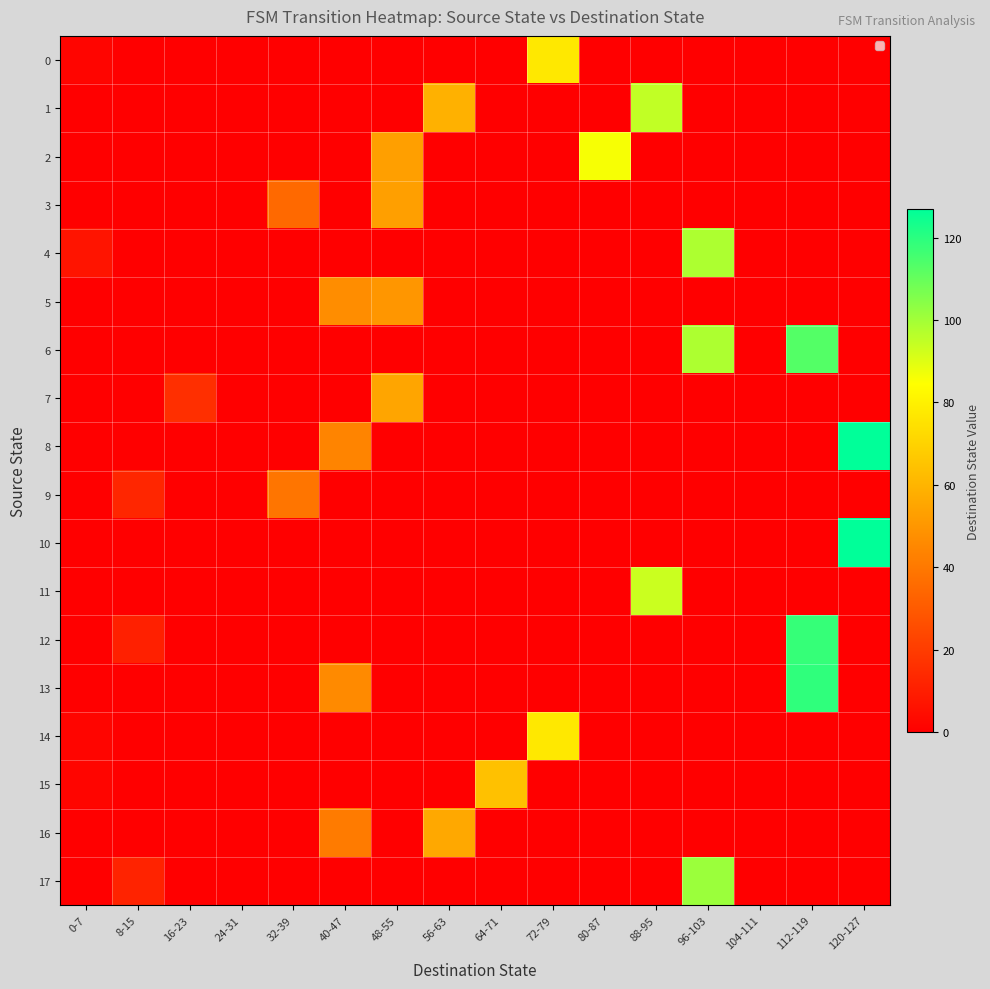

How many series are shown in this chart?

18